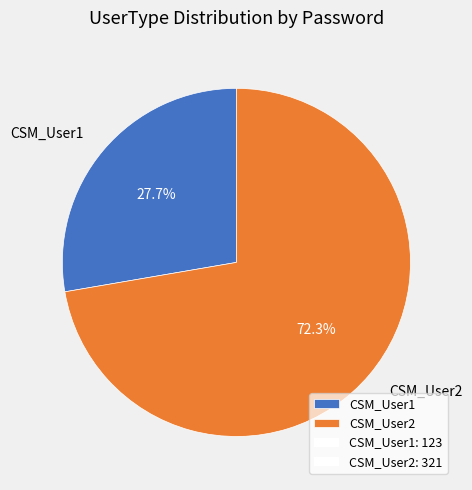

Count the number of slices in the pie.

2